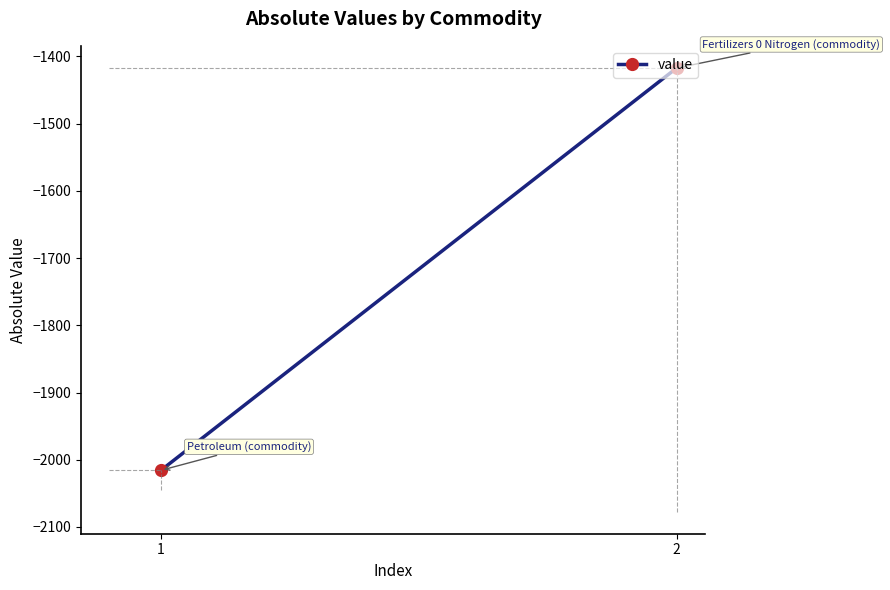

Rank the categories by value from lowest to highest.

1, 2